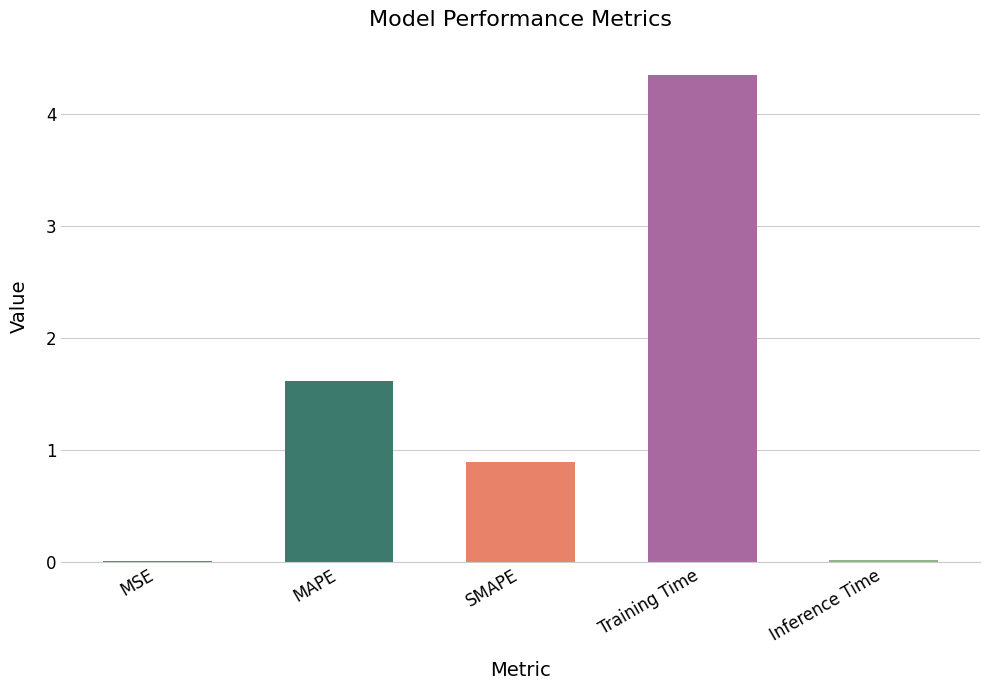

What is the sum of all values?

6.9